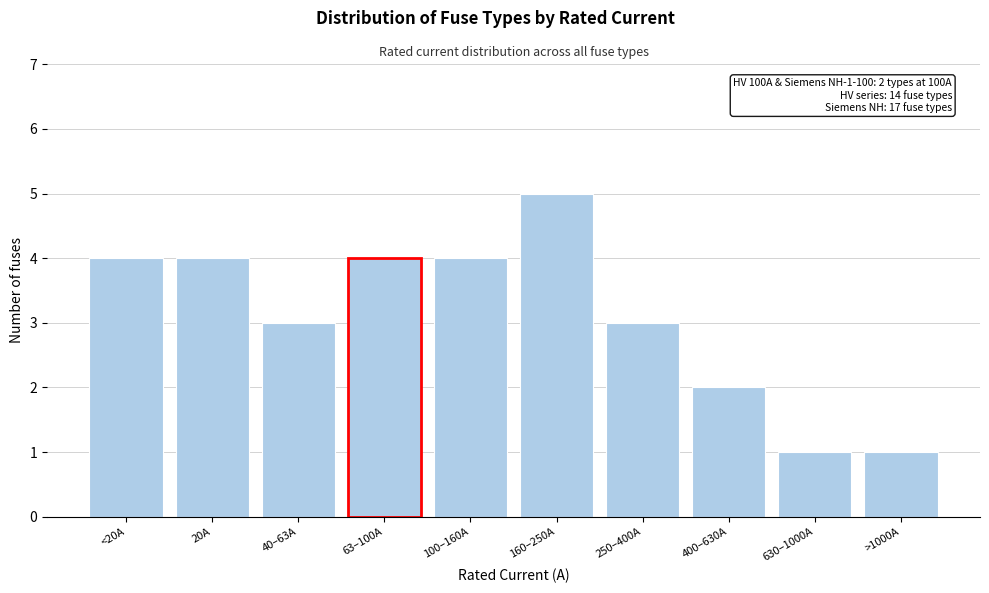

Reading left to right, what are all the values shown in this chart?

4	4	3	4	4	5	3	2	1	1